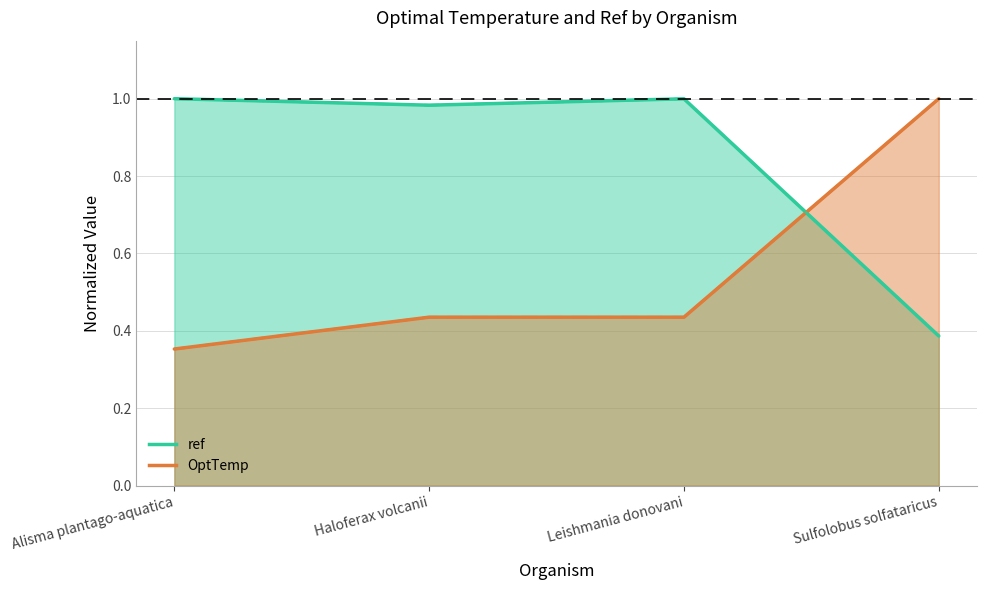

After their last crossing, which series has the higher values: OptTemp or ref?

OptTemp